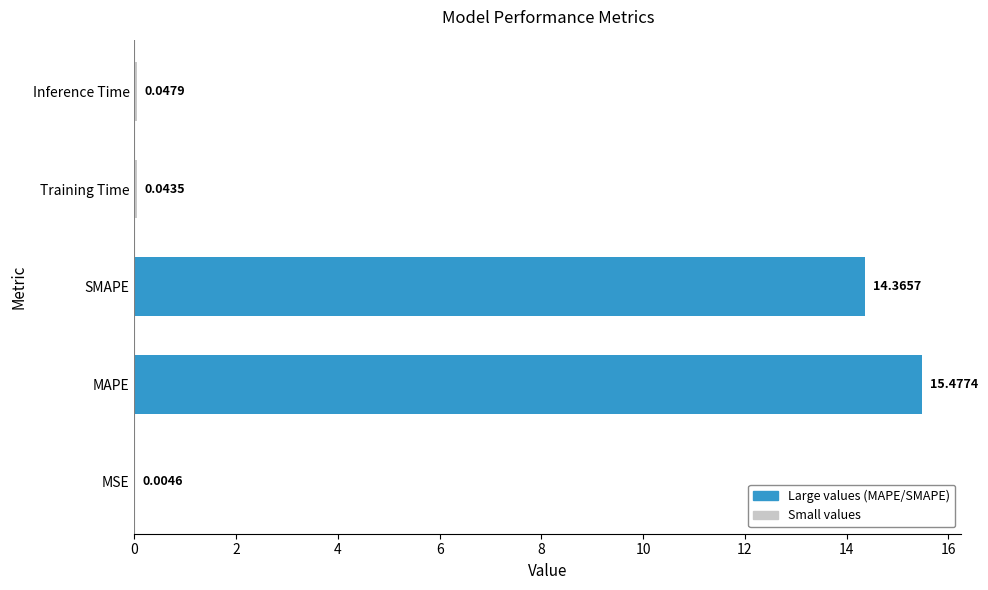

What is the change in value from SMAPE to Training Time?

-14.3